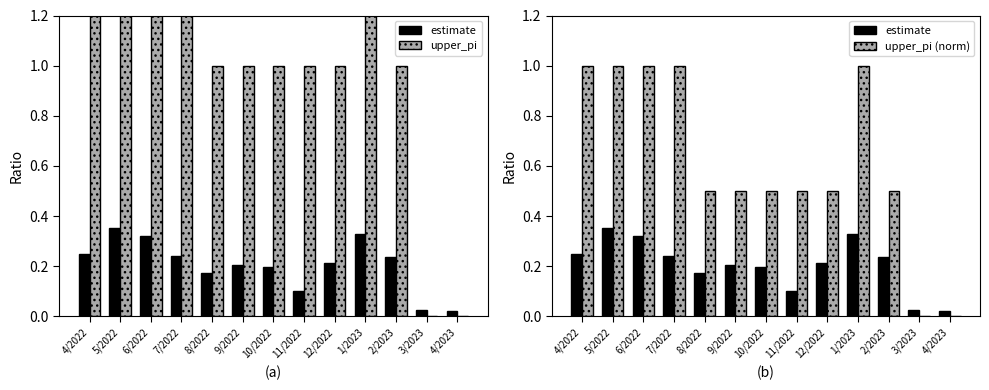

What is the difference between the second highest and minimum values in the upper_pi series?

2.0